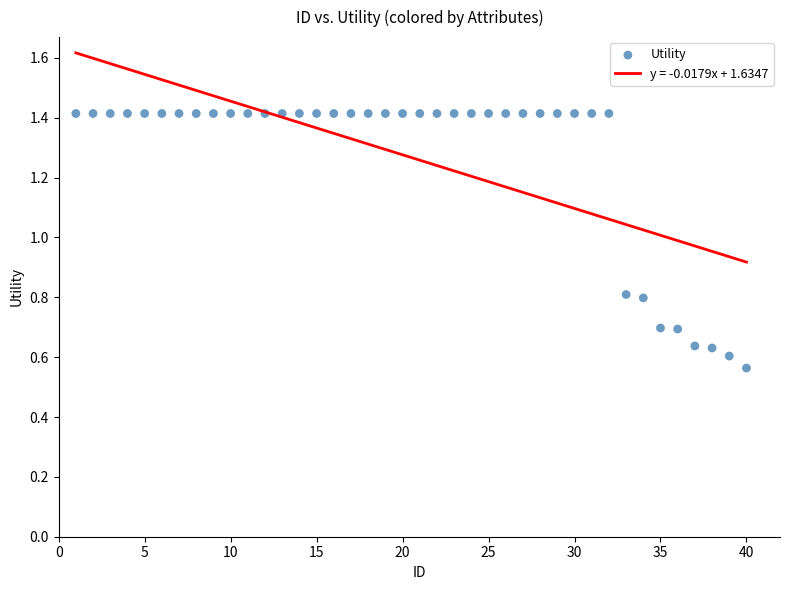

What is the range of X values (max minus min)?

39.0